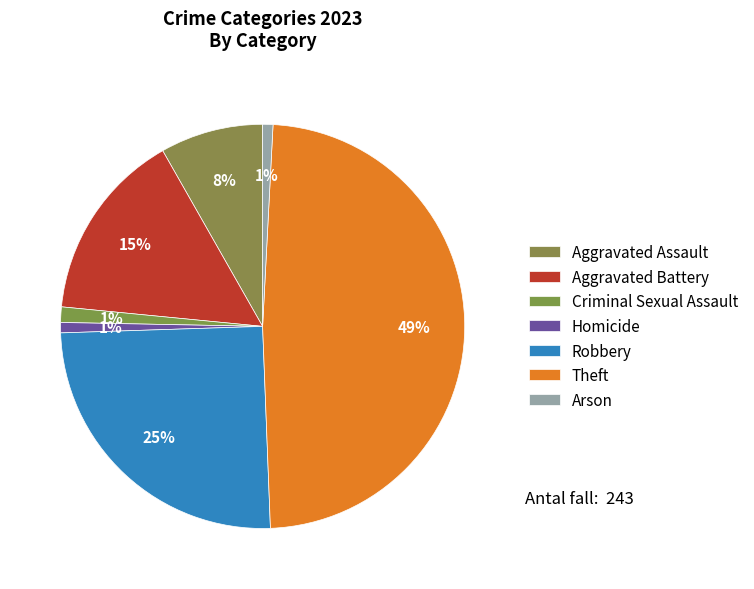

What portion of the pie excludes Aggravated Assault?

91.8%